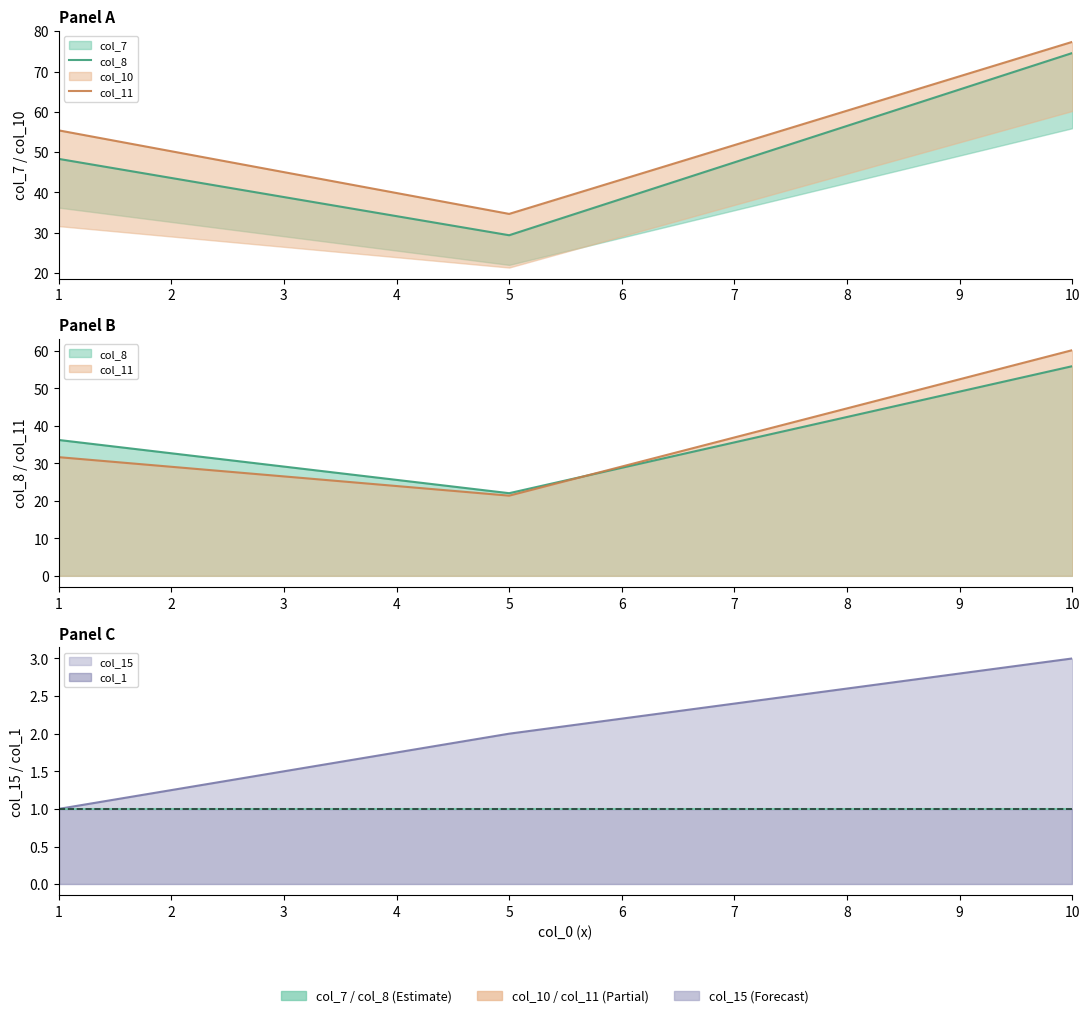

Which series has the largest total across all categories?

col_11